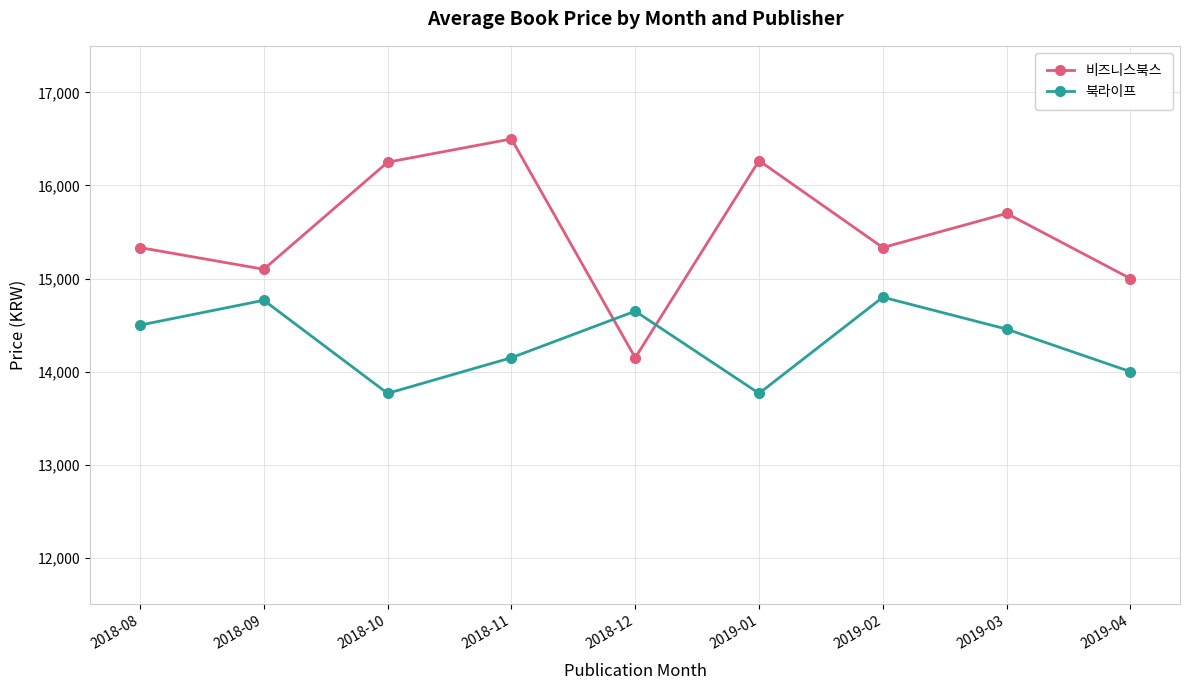

What is the difference between the highest and lowest values at 2019-04?

1000